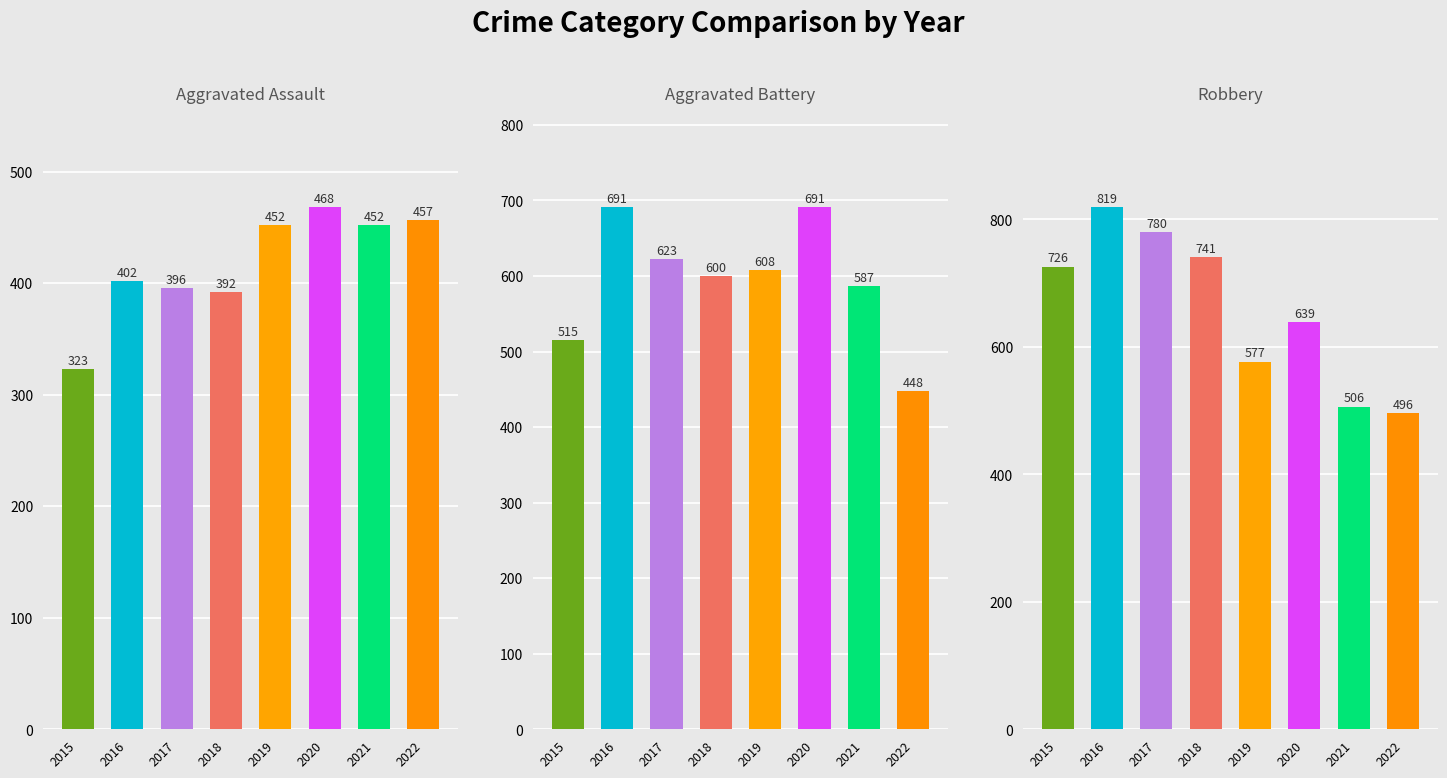

What is the difference between the second highest and minimum values in the Robbery series?

284